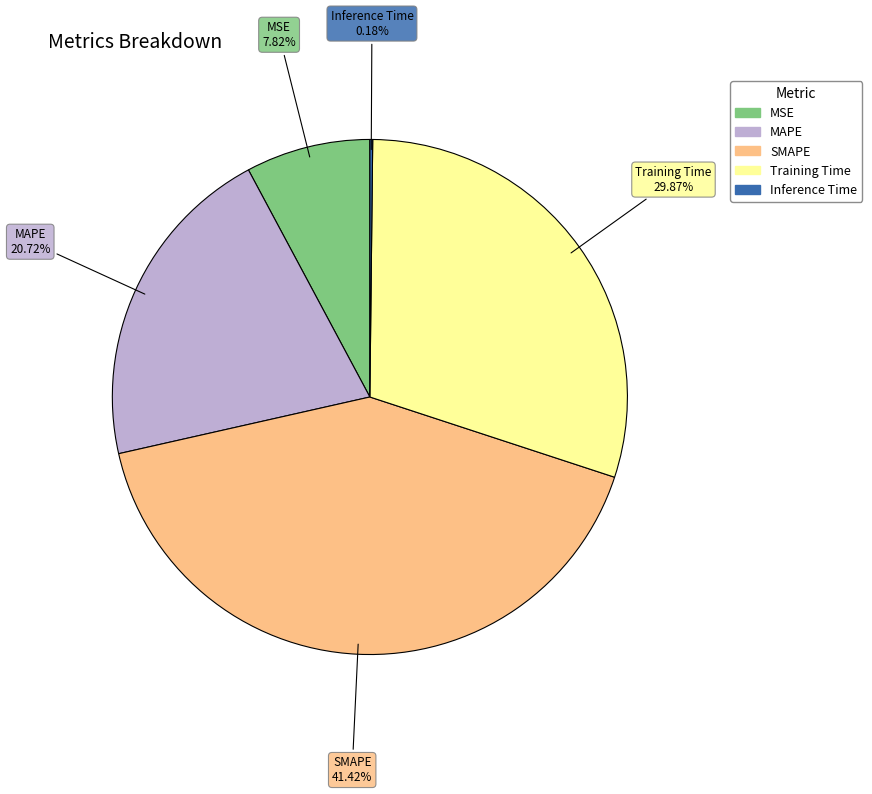

Which has a higher value, MSE or SMAPE?

SMAPE